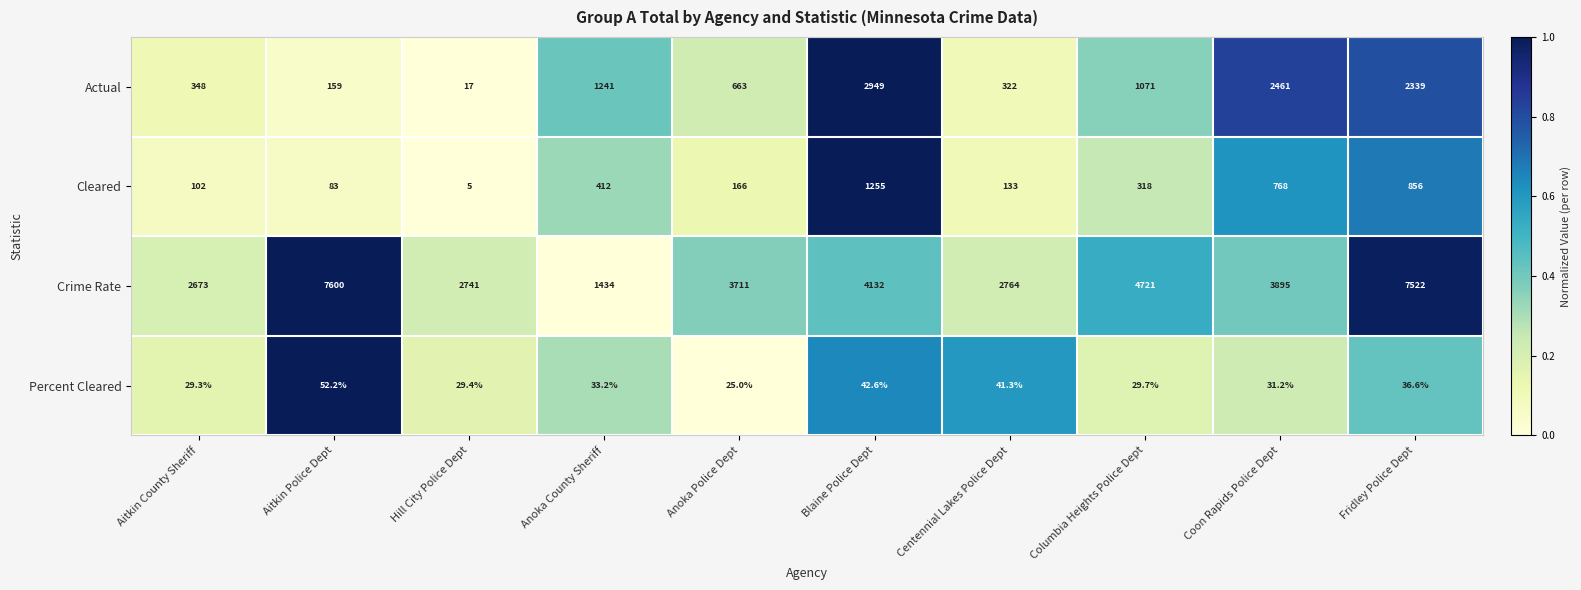

Is it true that Actual equals 159.0 at Aitkin Police Dept?

True